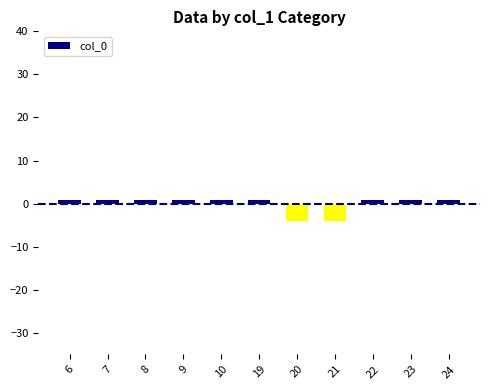

Where does the data first go above 0?

6